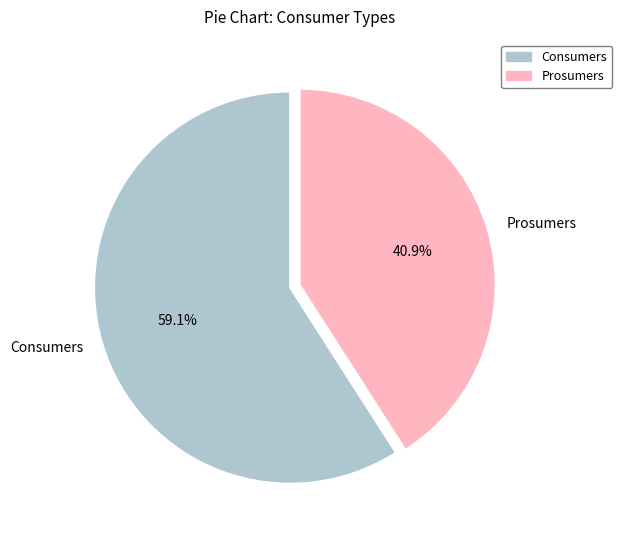

True or false: Prosumers accounts for 41% of the total.

True